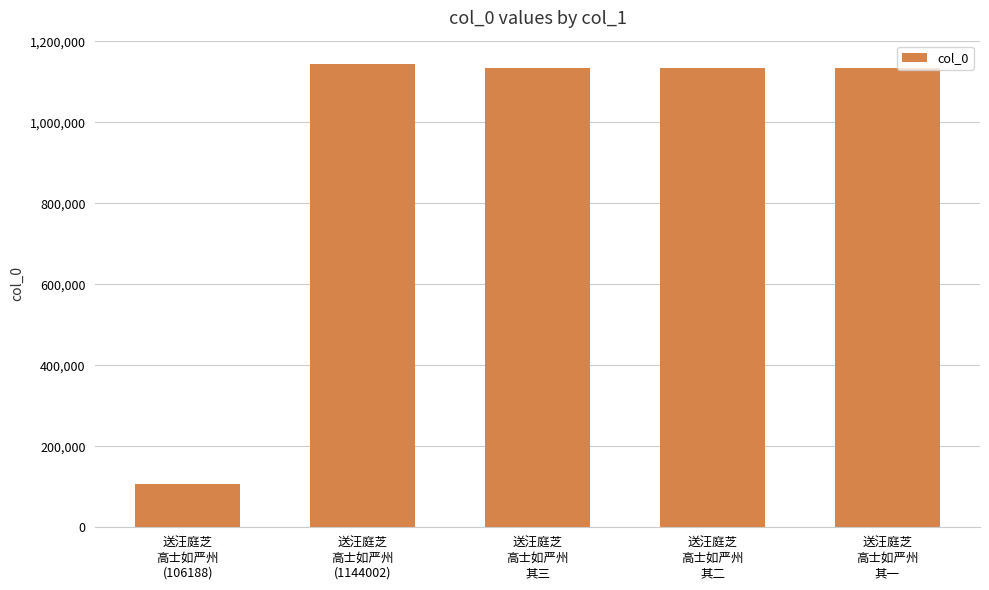

What is the label of the 5th bar from the left?

送汪庭芝
高士如严州
其一